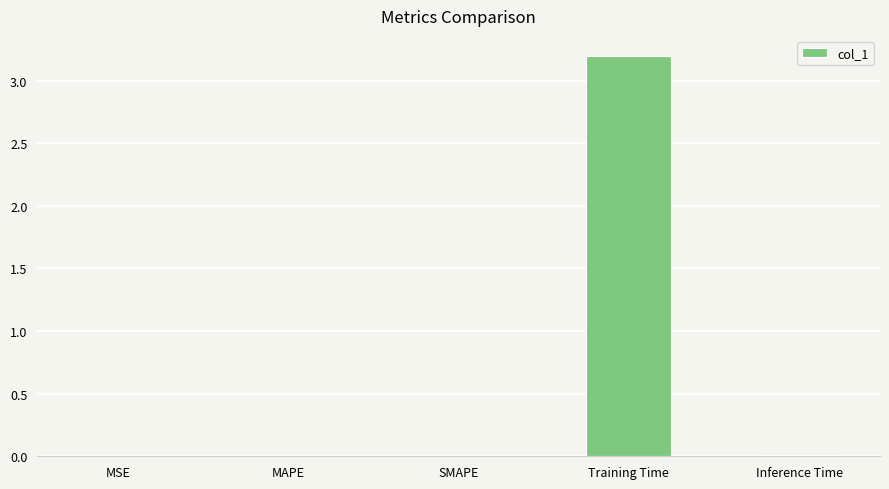

What is the difference between the values at Training Time and Inference Time?

3.2